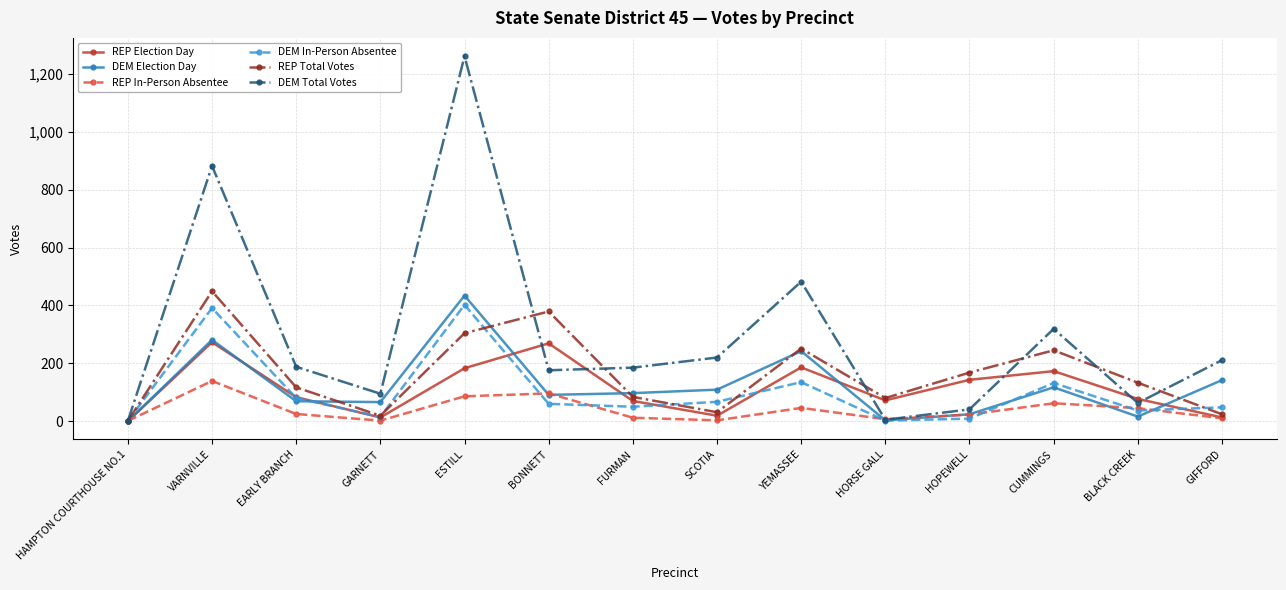

Rank the series by their maximum value, from lowest to highest.

REP In-Person Absentee, REP Election Day, DEM In-Person Absentee, DEM Election Day, REP Total Votes, DEM Total Votes